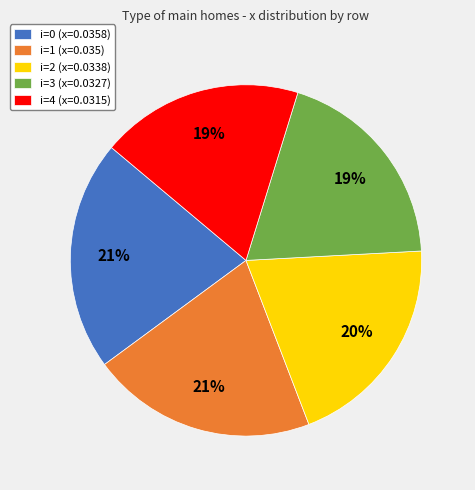

How many slices are in this pie chart?

5